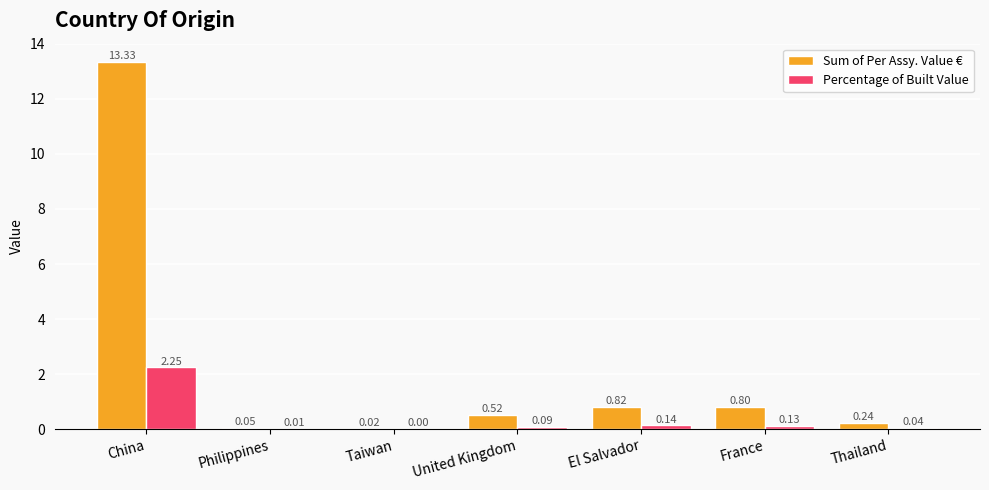

Which series has the largest range (max minus min)?

Sum of Per Assy. Value €